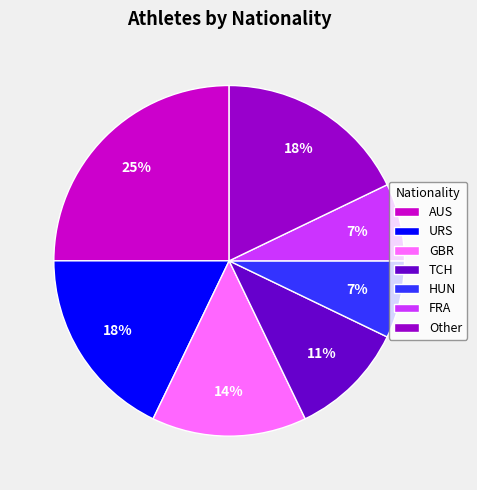

Do TCH and HUN together represent more than half of the pie?

No